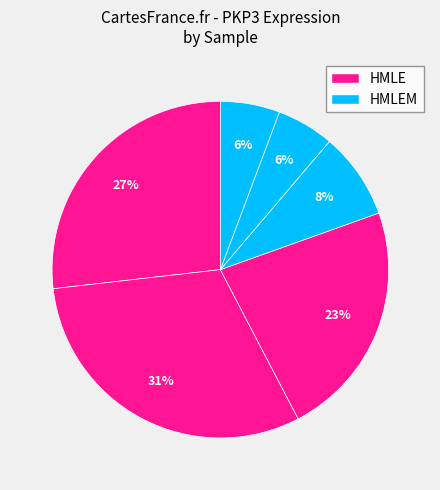

Which category has the biggest portion of the pie?

HMLE_2